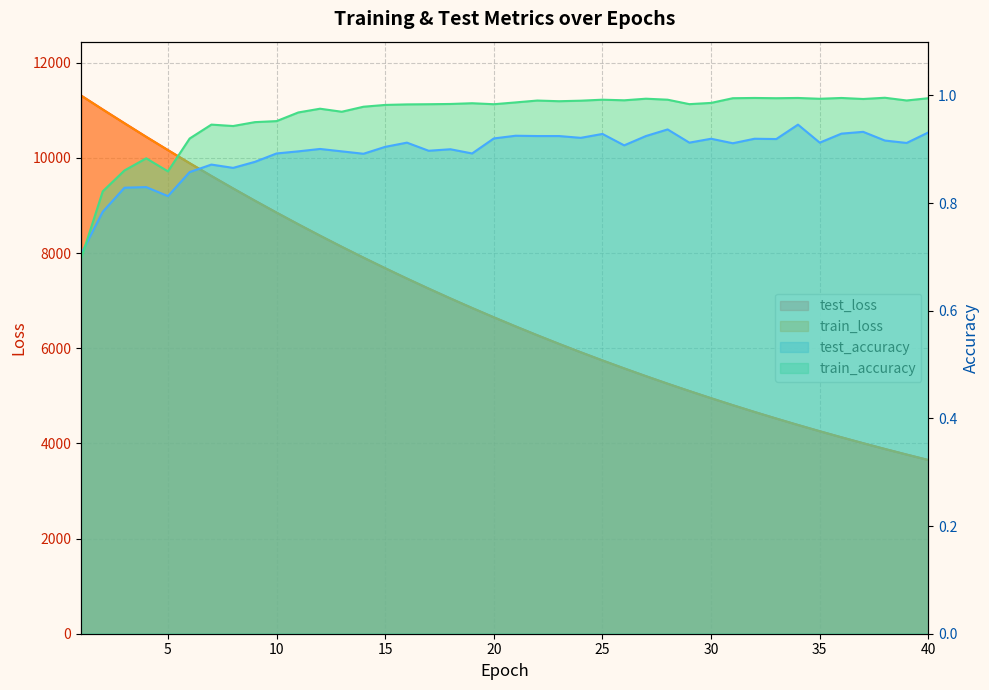

How many interior local peaks does the train_accuracy series have?

11